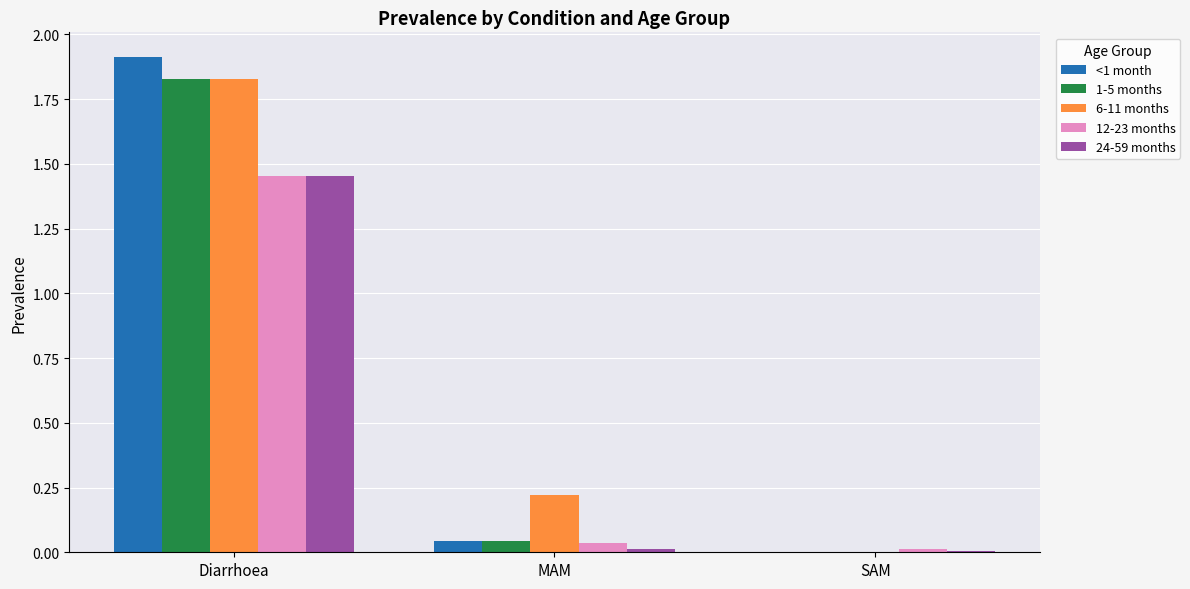

At which category is the sum across all series the highest?

Diarrhoea